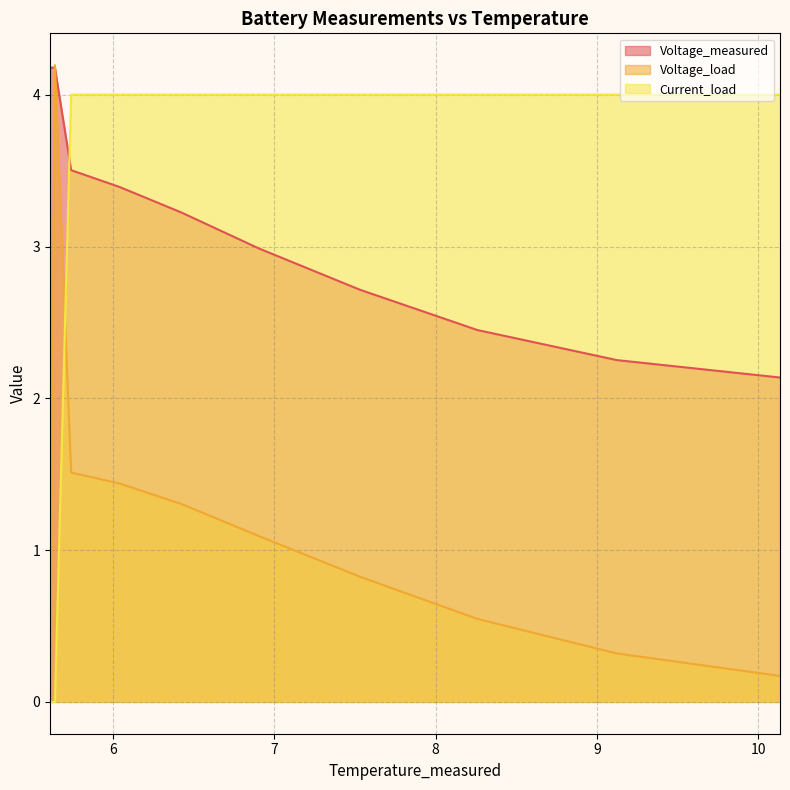

What position from the left is 7.530923652677669?

7